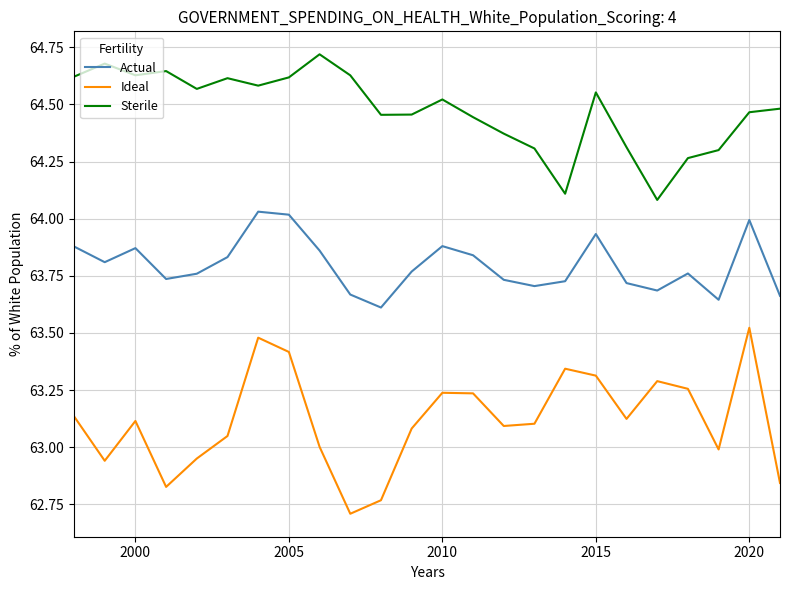

List the series in order of their overall mean, highest first.

Sterile, Actual, Ideal